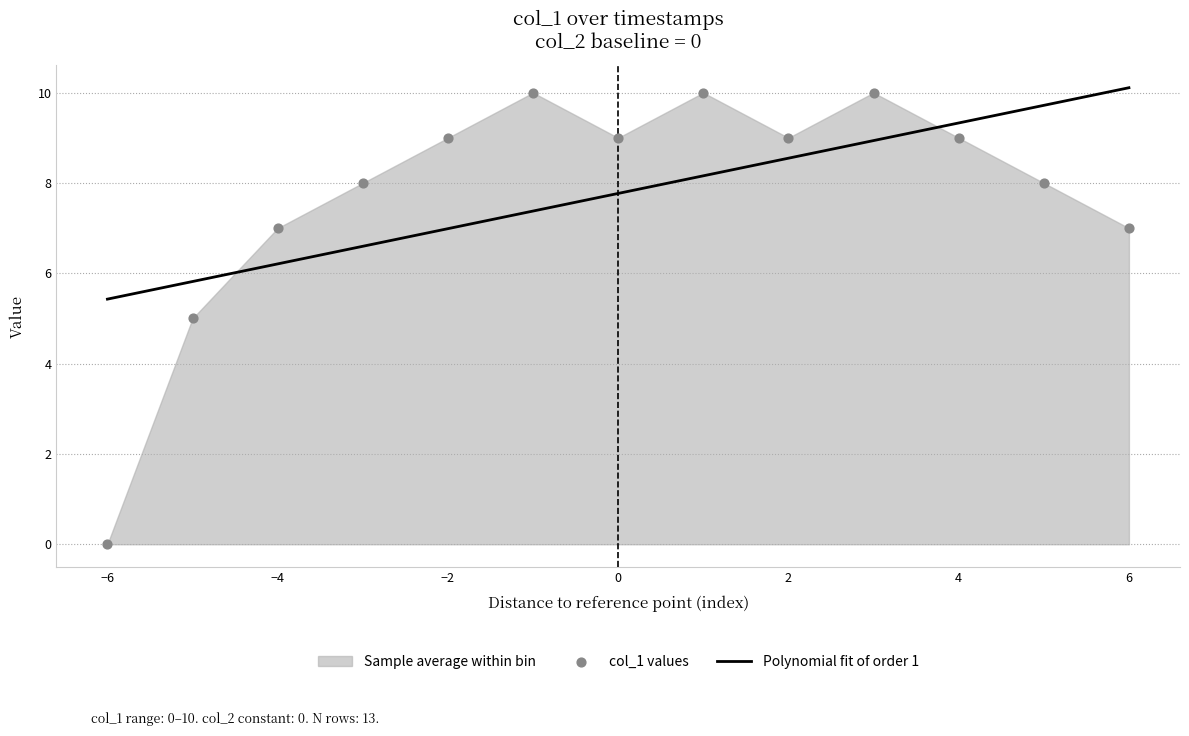

What is the minimum value for Polynomial fit of order 1?

5.4